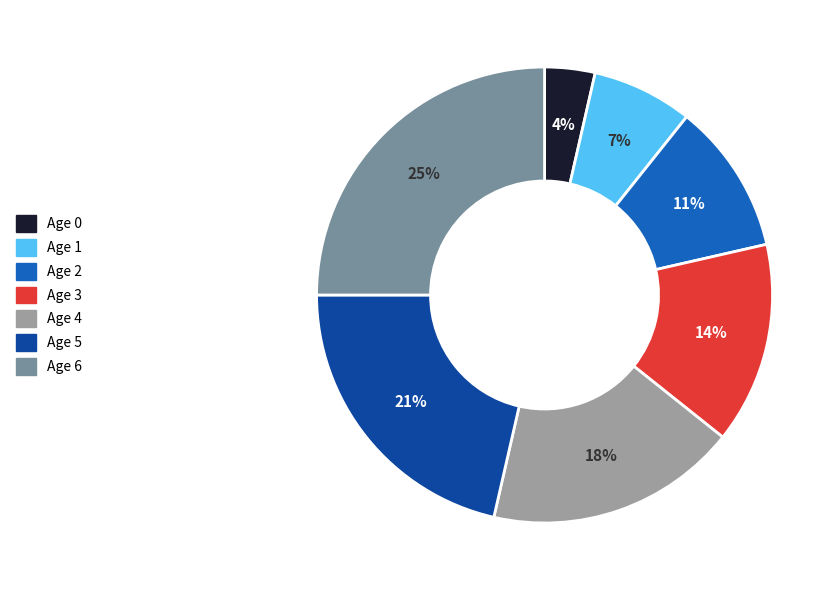

What percentage is the Age 1 slice, to the nearest percent?

7%